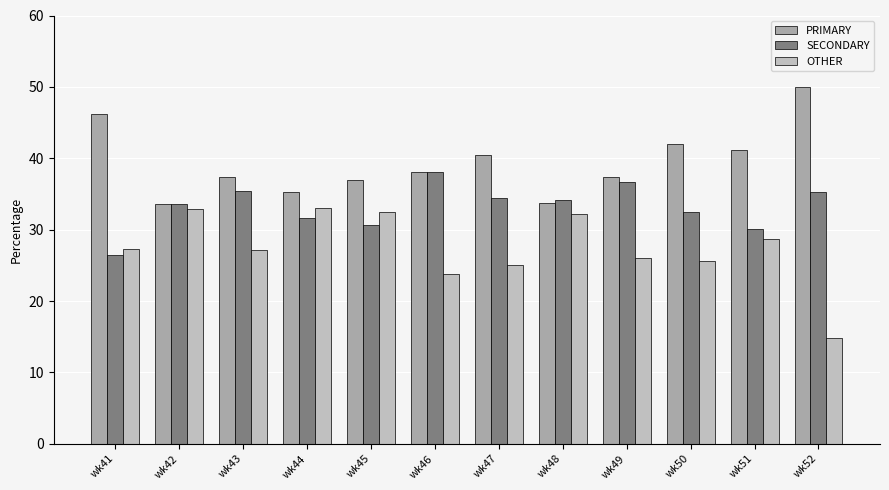

What is the difference between the OTHER values at wk42 and wk44?

0.1